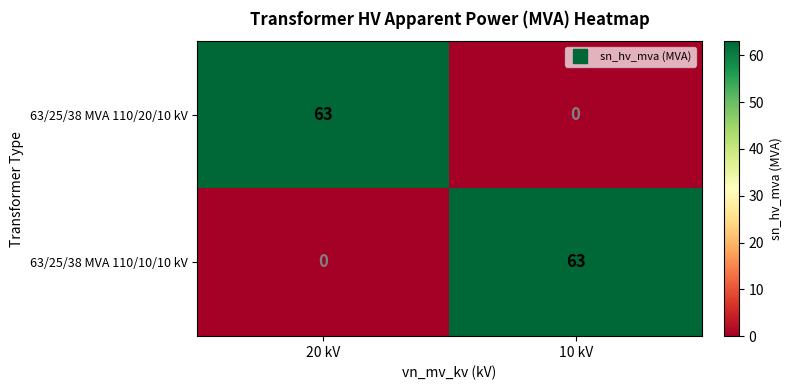

Is it true that 63/25/38 MVA 110/20/10 kV equals -44 at 10 kV?

False